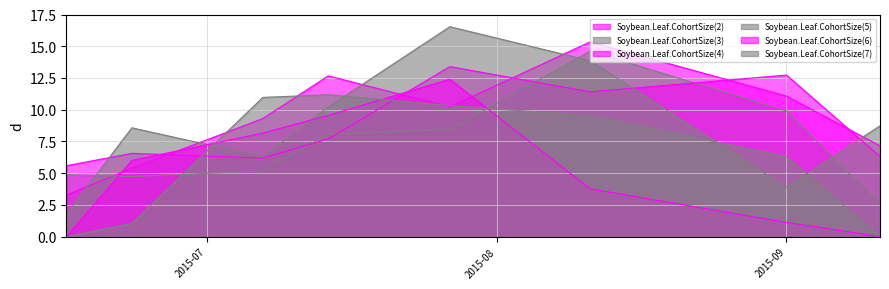

Rank the categories by Soybean.Leaf.CohortSize(3) value from lowest to highest.

2015-09-11, 2015-06-23, 2015-06-16, 2015-07-07, 2015-07-14, 2015-07-27, 2015-09-01, 2015-08-11